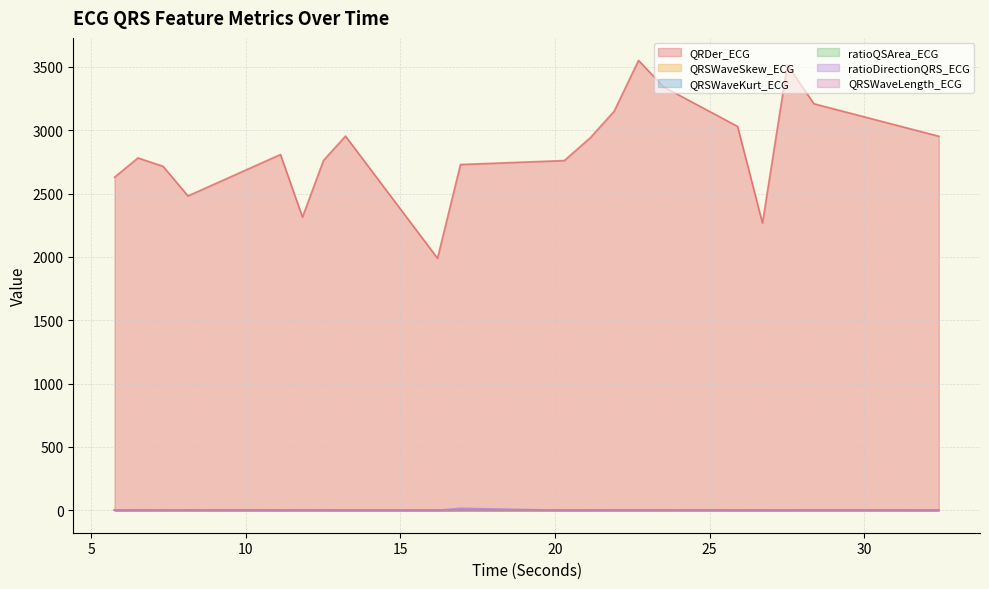

What is the highest value of the ratioQSArea_ECG series?

1.1